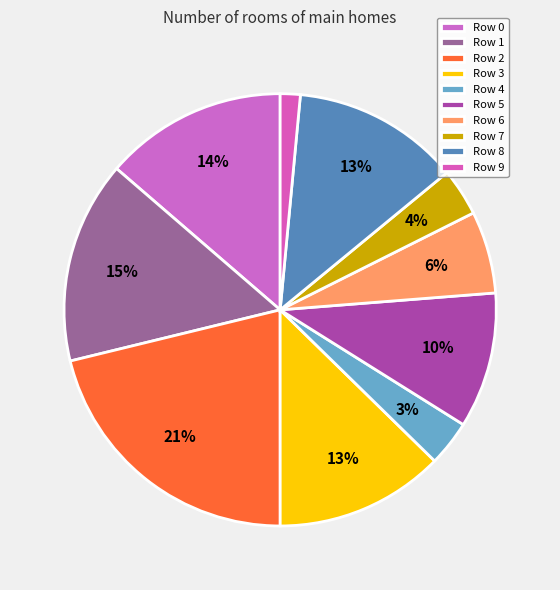

The Row 4 slice represents 17% of the pie. True or false?

False